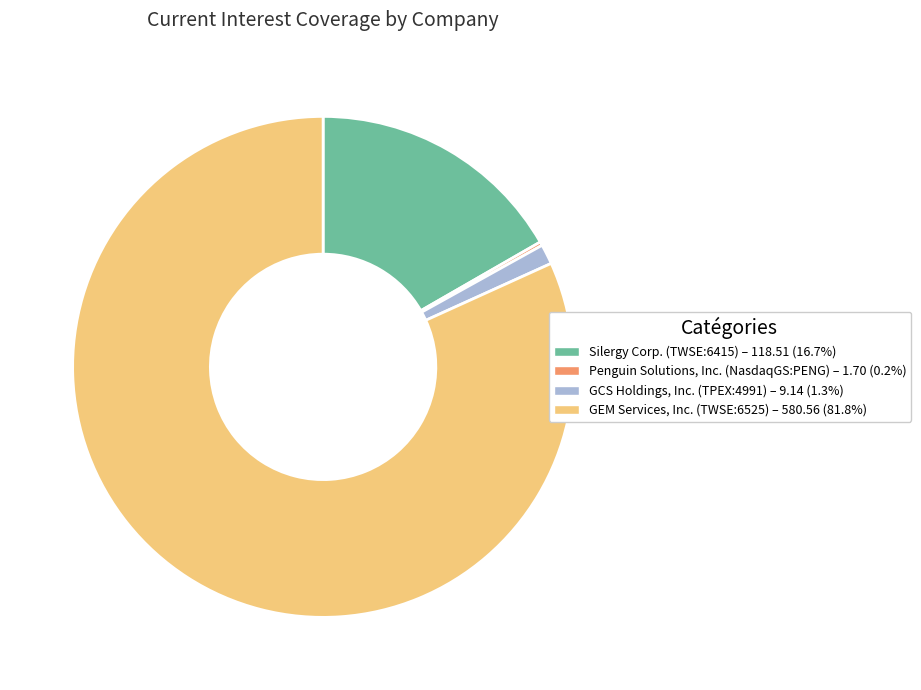

Which slice is the largest?

GEM Services, Inc. (TWSE:6525)